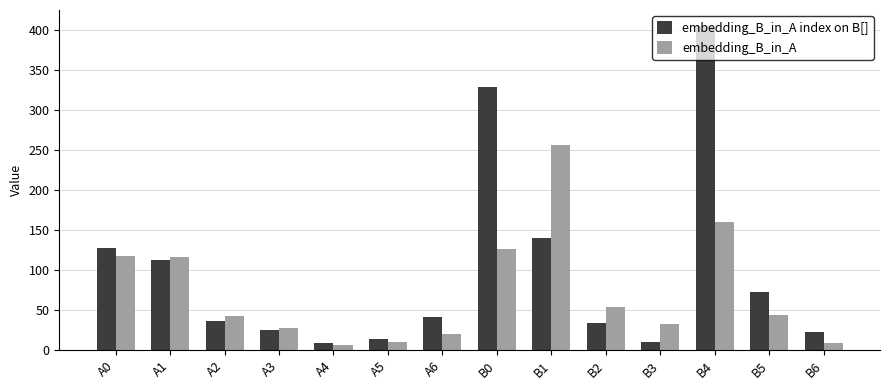

What position from the left is B3?

11